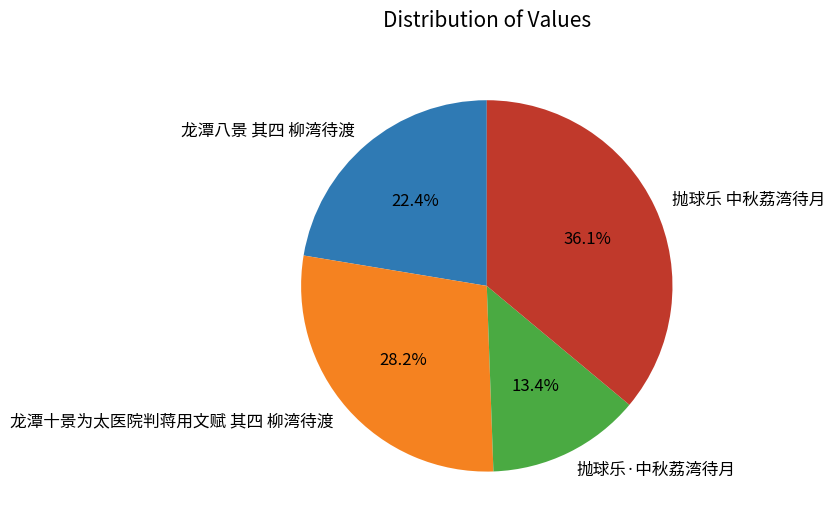

Which category has the biggest portion of the pie?

抛球乐 中秋荔湾待月